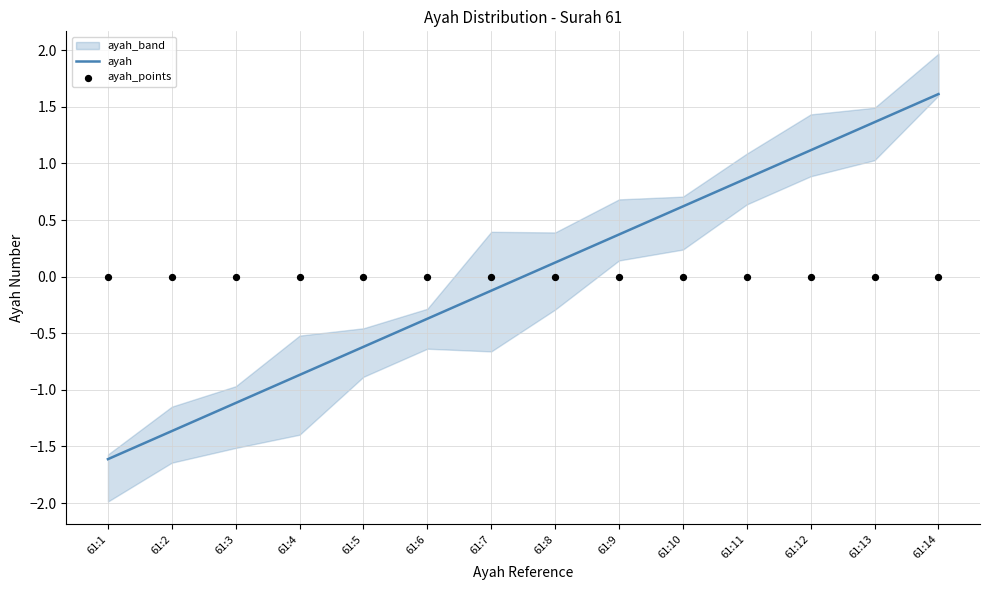

Is the value of ayah_points at 61:11 greater than the value of ayah at 61:9?

No